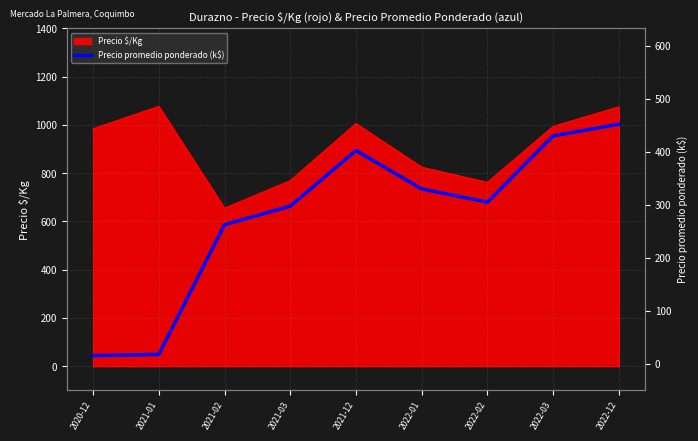

What is the difference between the maximum and second lowest values?

434.2